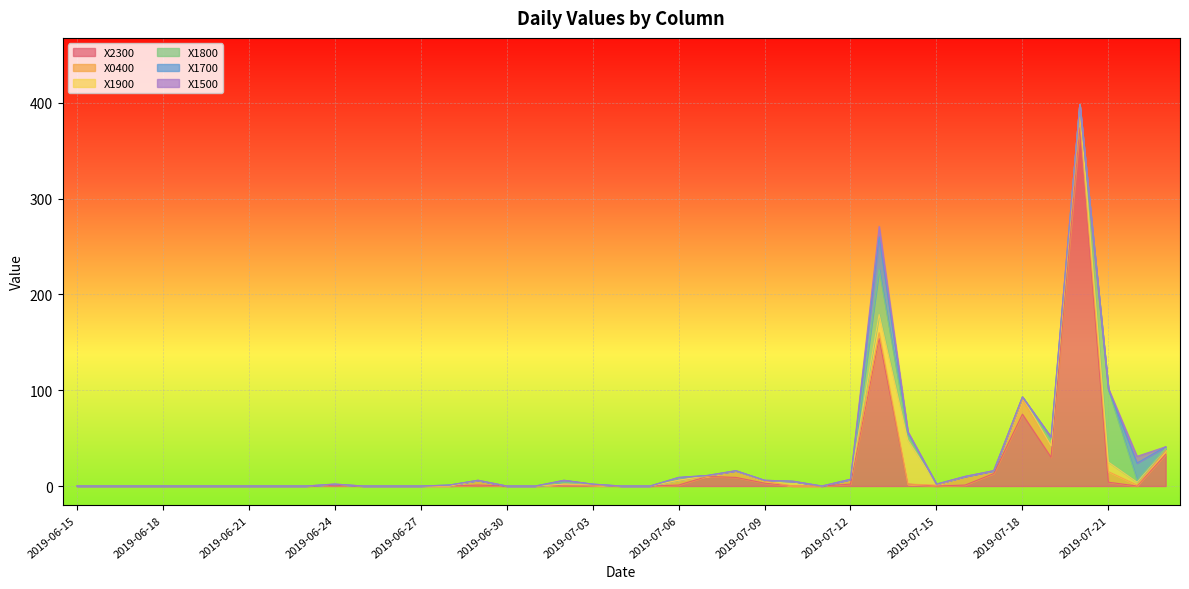

After their last crossing, which series has the higher values: X1800 or X0400?

X0400